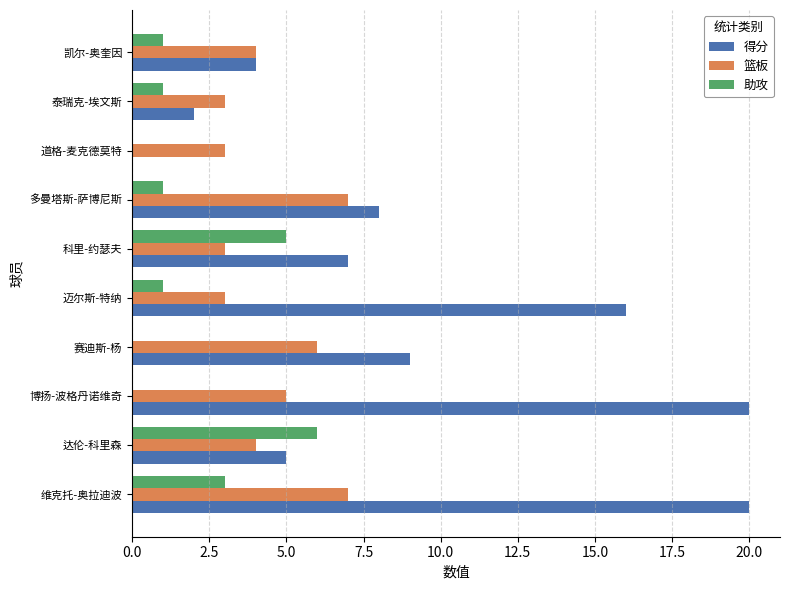

What are all the series names shown in the legend?

得分, 篮板, 助攻